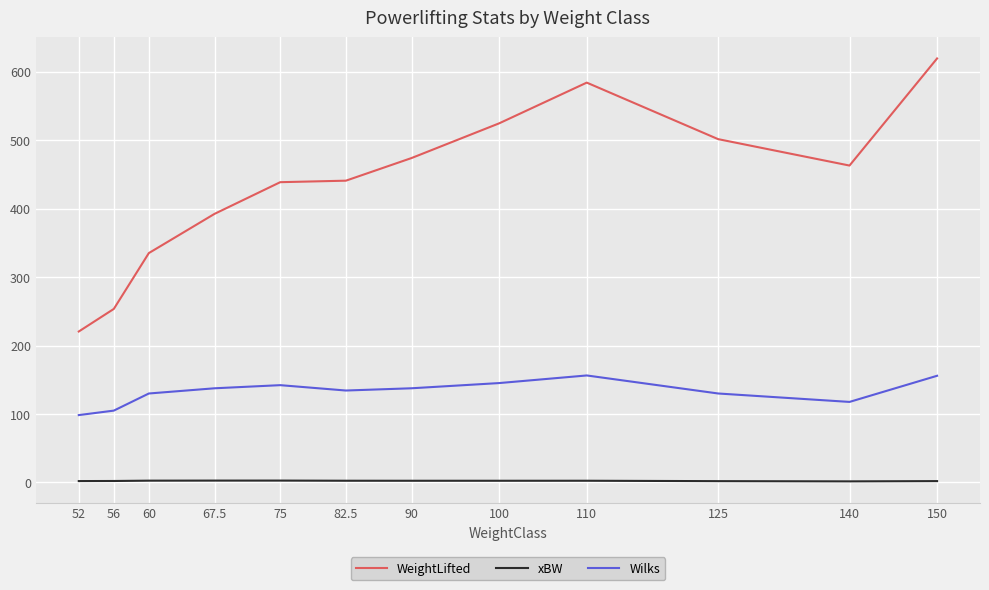

True or false: Wilks and WeightLifted cross at least once.

False